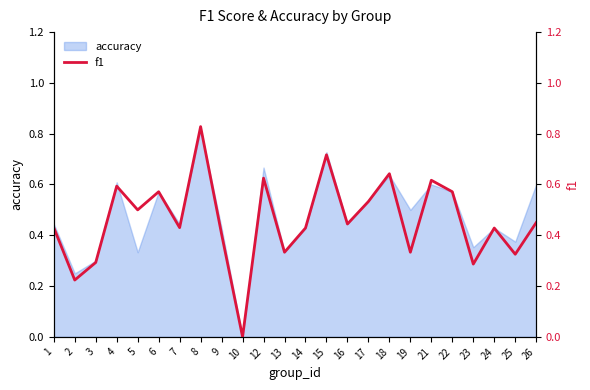

How many interior local peaks (higher than both neighbors) does the data have?

8